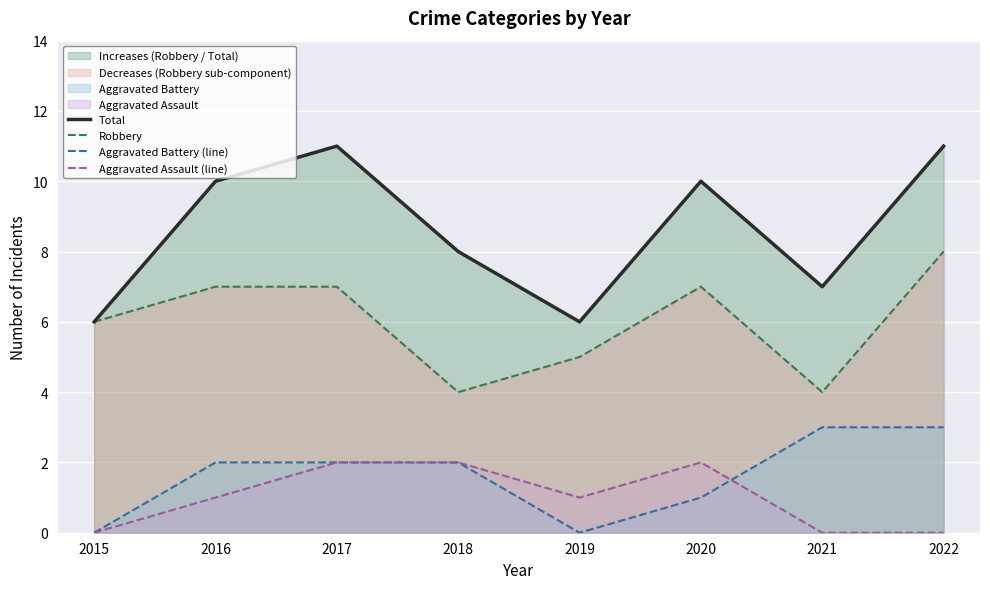

Reading left to right, extract all data points from this chart.

Total: 6	10	11	8	6	10	7	11
Robbery: 6	7	7	4	5	7	4	8
Aggravated Battery (line): 0	2	2	2	0	1	3	3
Aggravated Assault (line): 0	1	2	2	1	2	0	0